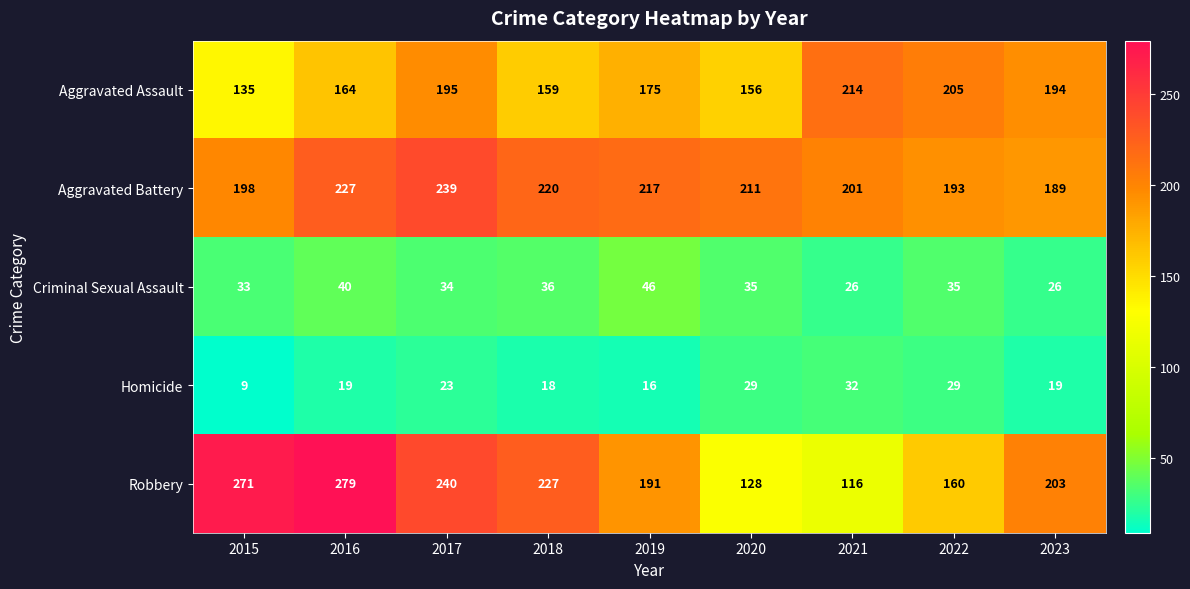

Between 2017 and 2020, which series saw the biggest shift?

Robbery